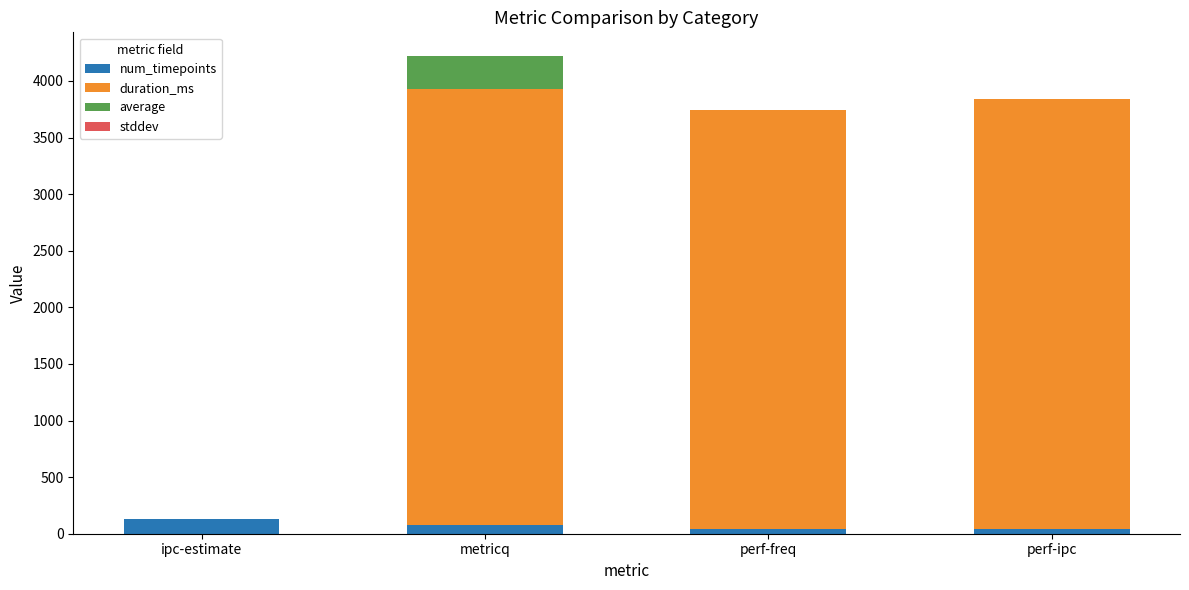

At which category is the sum across all series the highest?

metricq